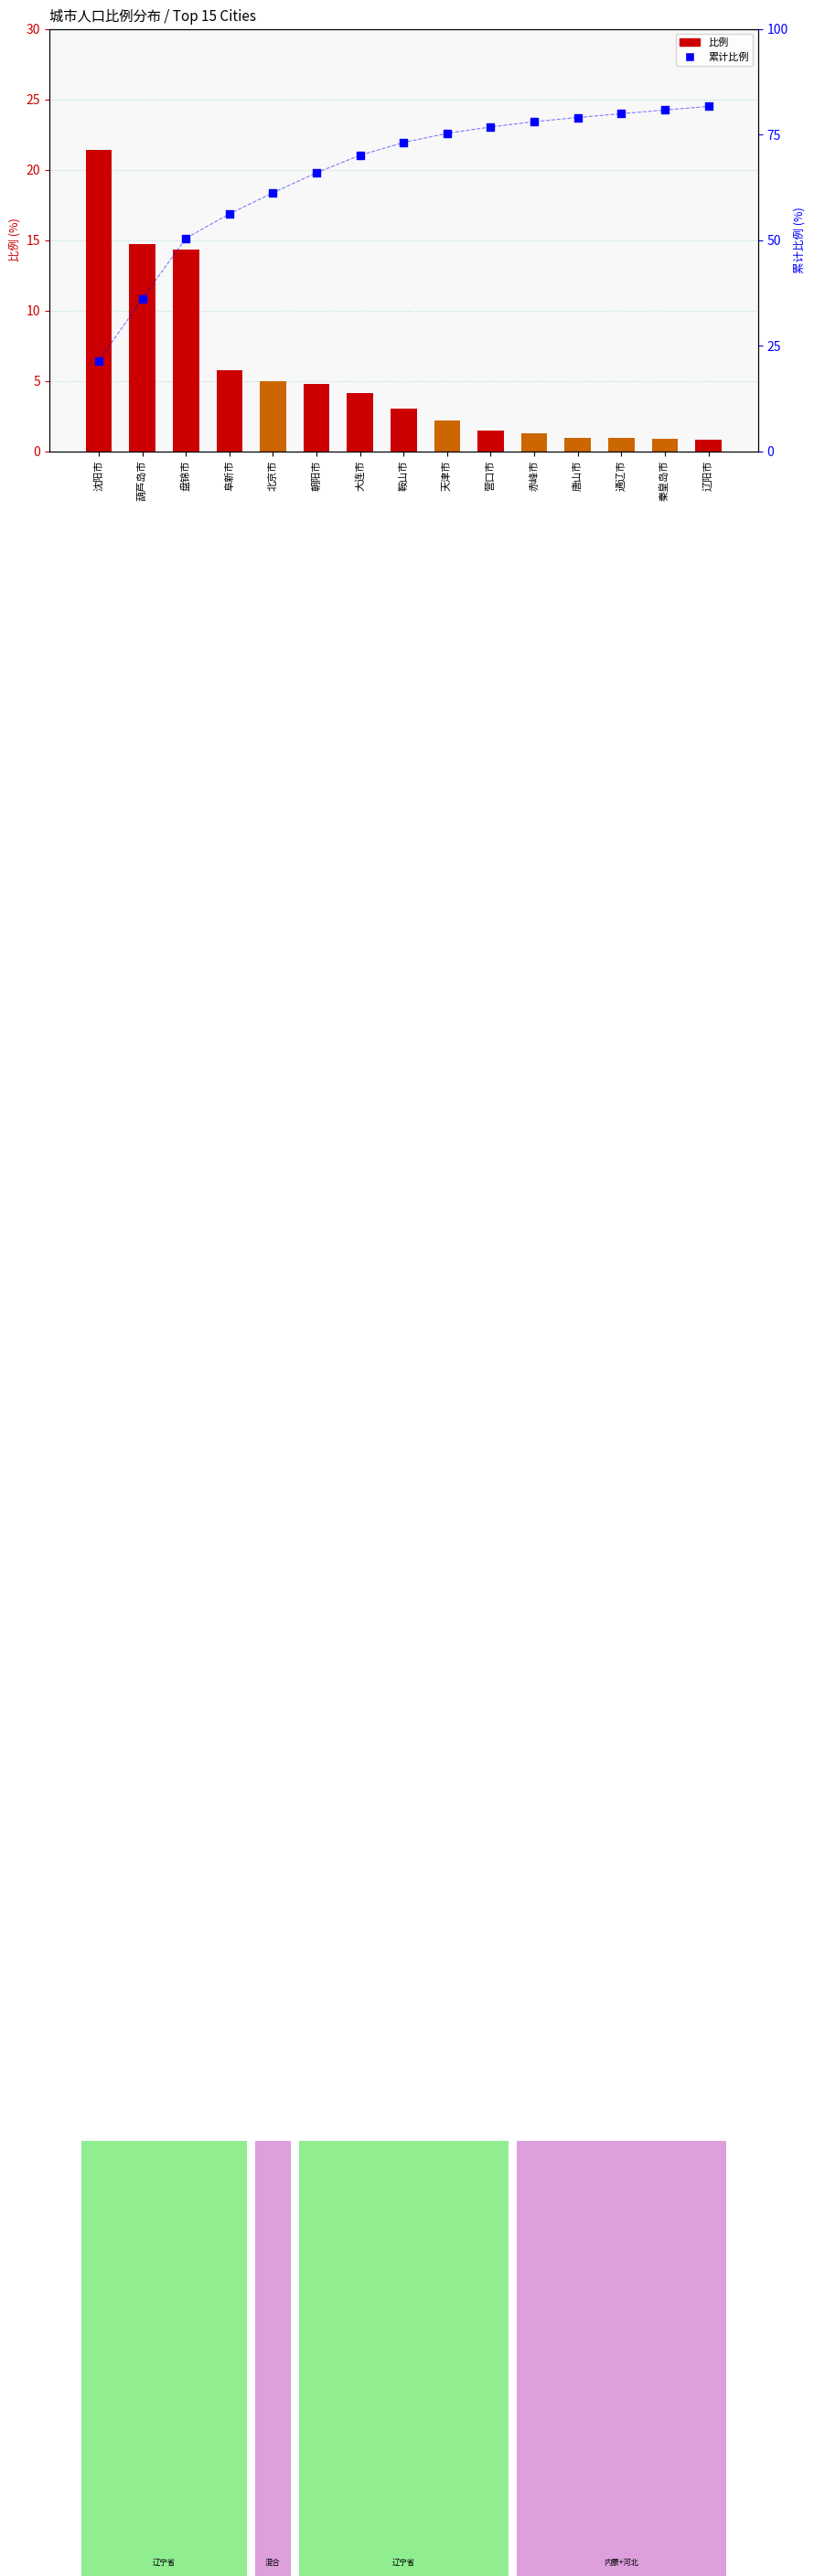

At which category is the sum across all series the highest?

辽阳市